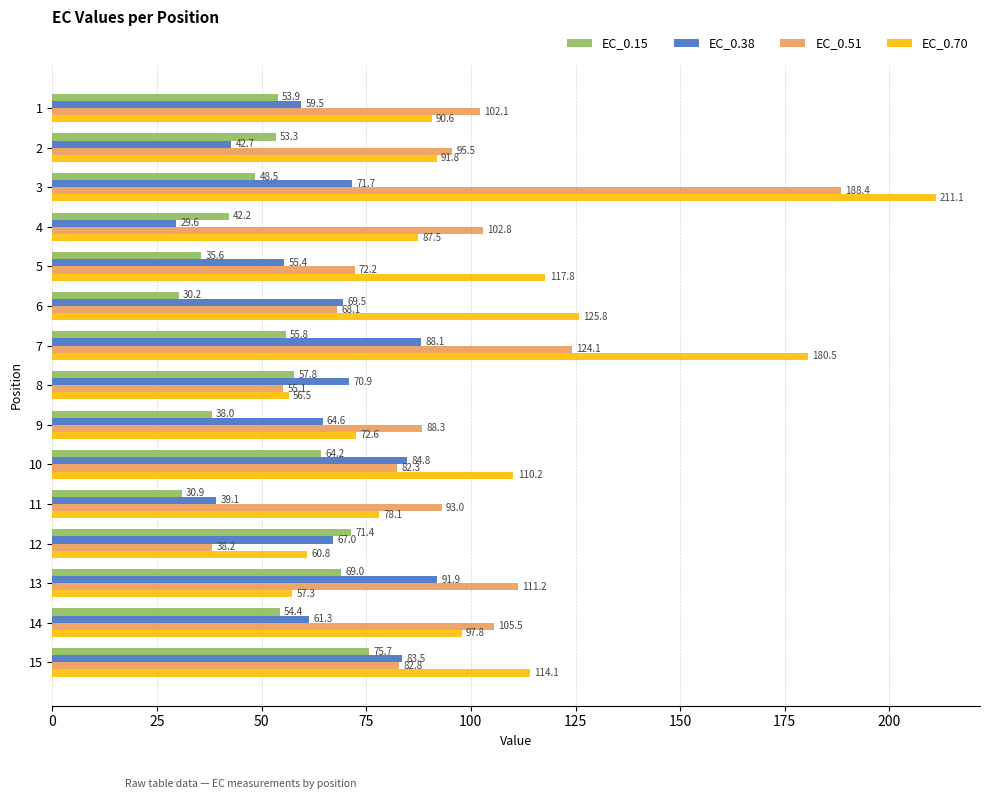

What is the average value of the EC_0.51 series?

94.0